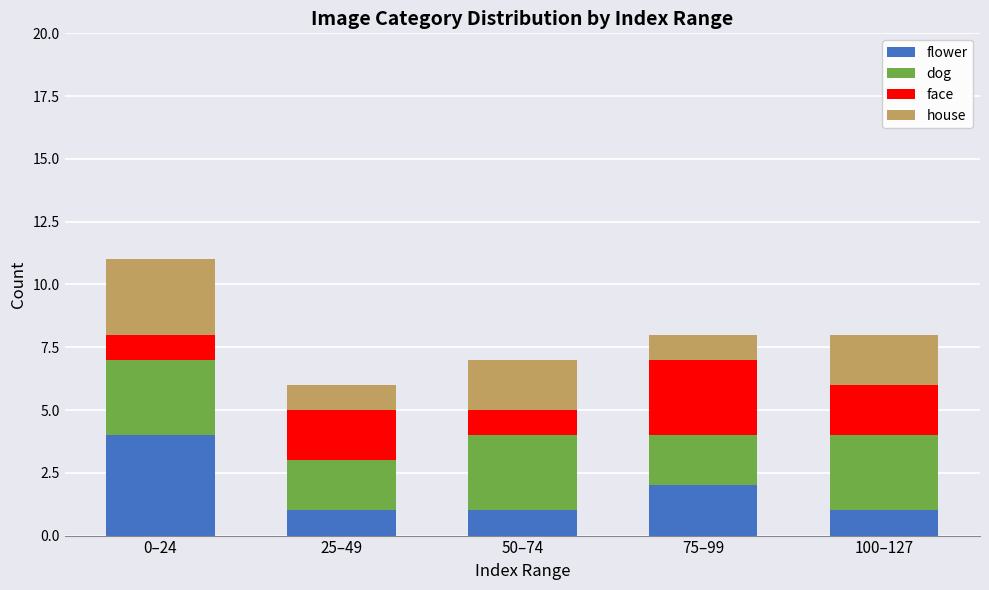

True or false: flower has a value of 1 at 25–49.

True